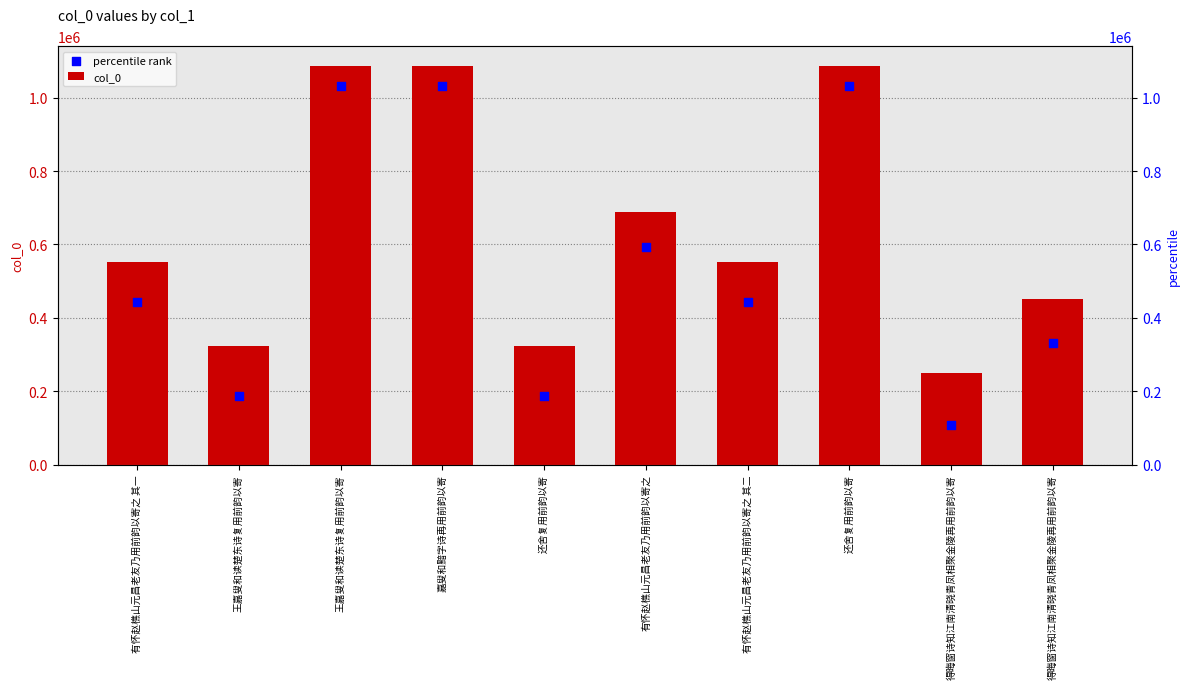

What are all the series names shown in the legend?

col_0, percentile rank